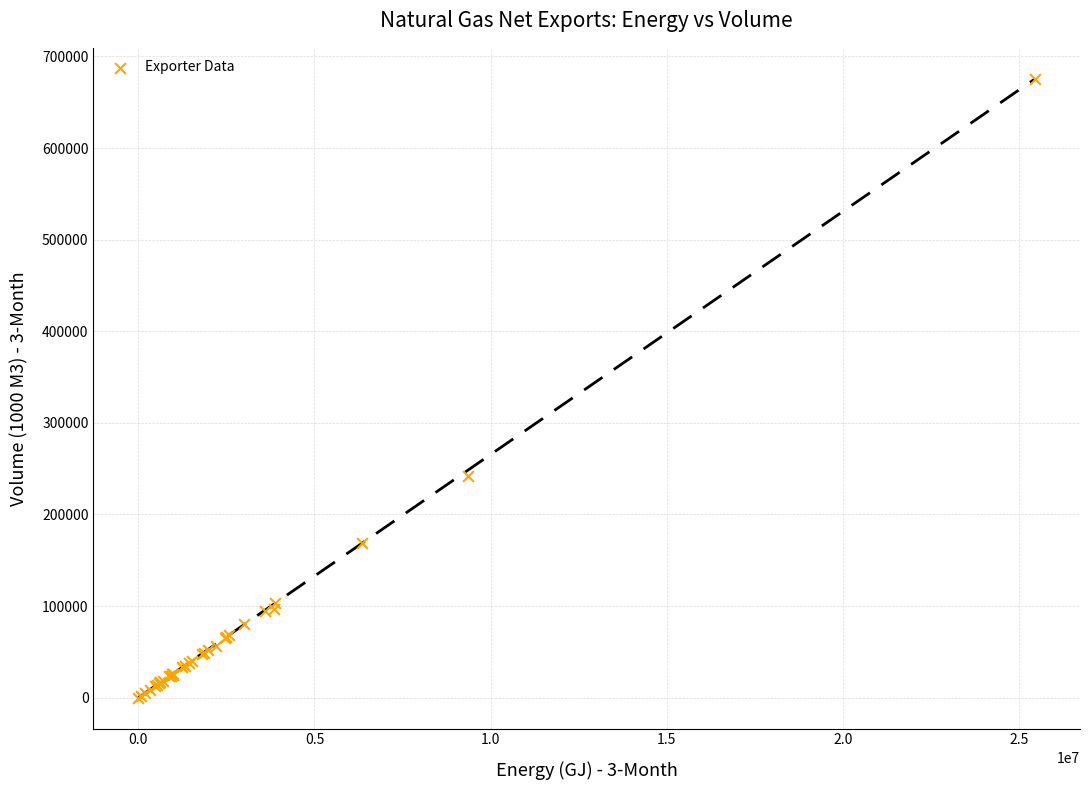

What Y value in the scatter plot is closest to 337809?

241586.6